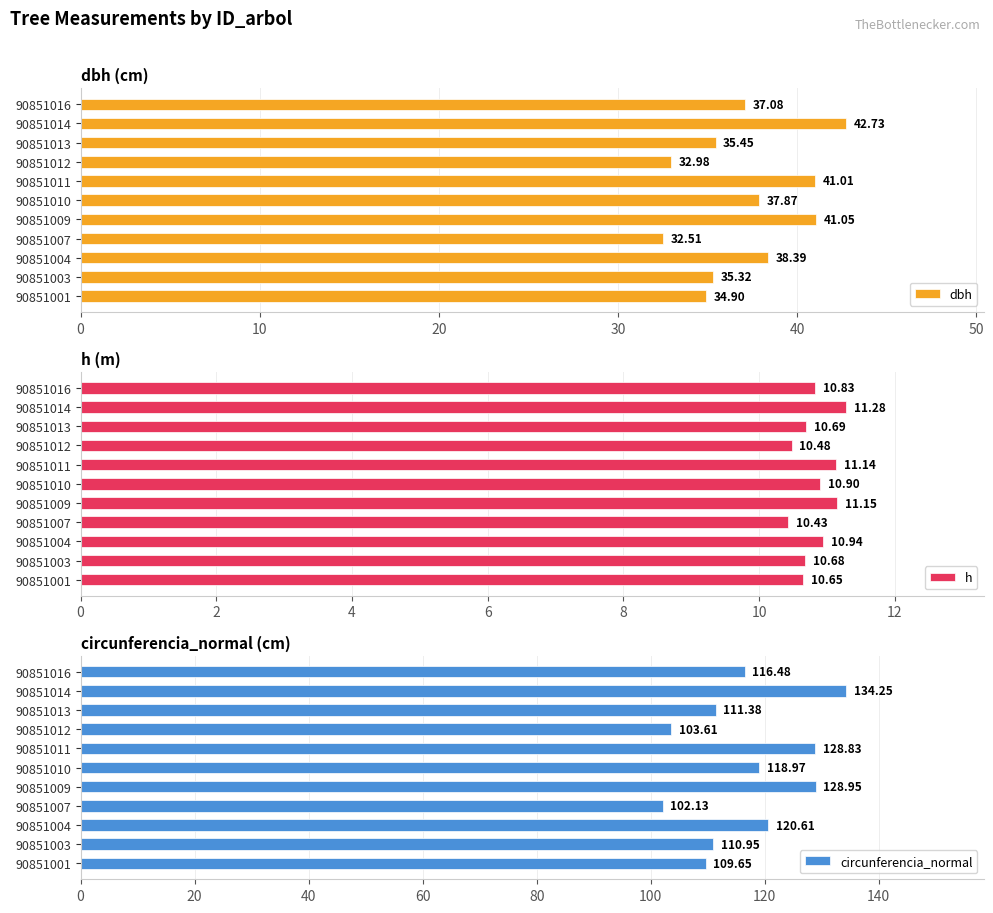

Where is h nearest to the value 10?

90851007